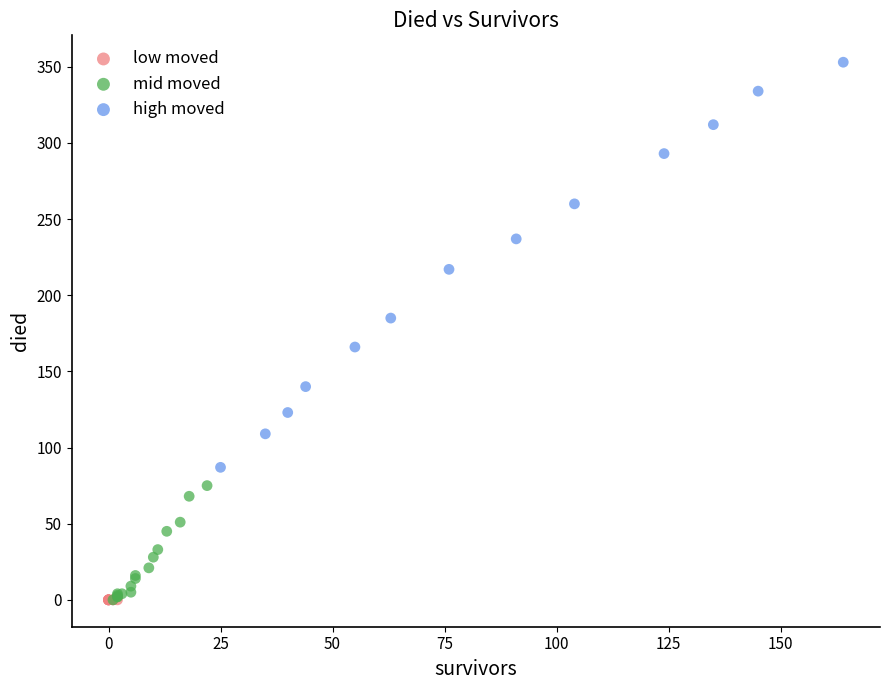

What are all the series names shown in the legend?

low moved, mid moved, high moved